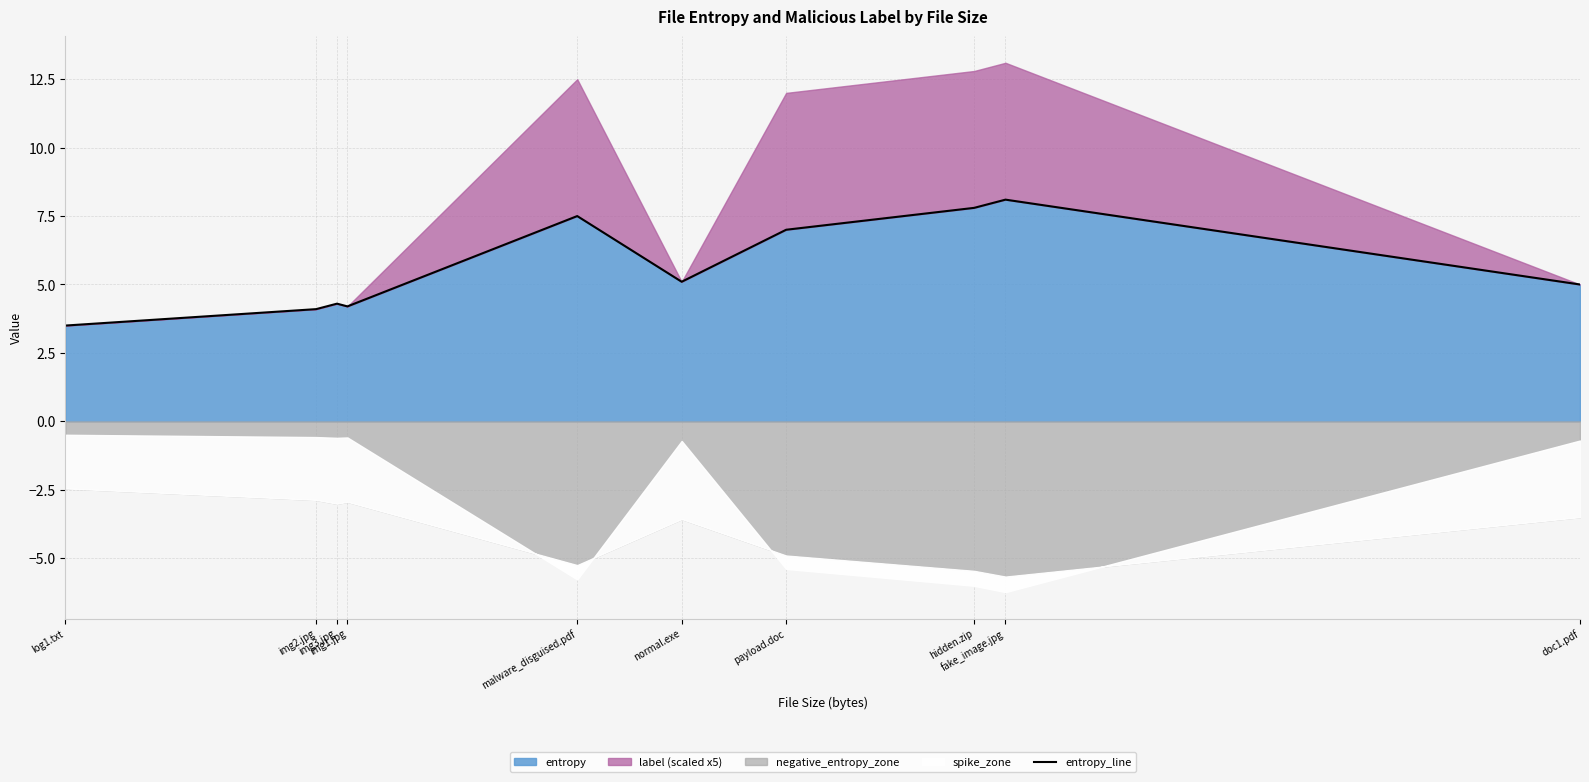

Reading left to right, extract all data points from this chart.

log1.txt=3.5	img2.jpg=4.1	img3.jpg=4.3	img1.jpg=4.2	malware_disguised.pdf=7.5	normal.exe=5.1	payload.doc=7.0	hidden.zip=7.8	fake_image.jpg=8.1	doc1.pdf=5.0